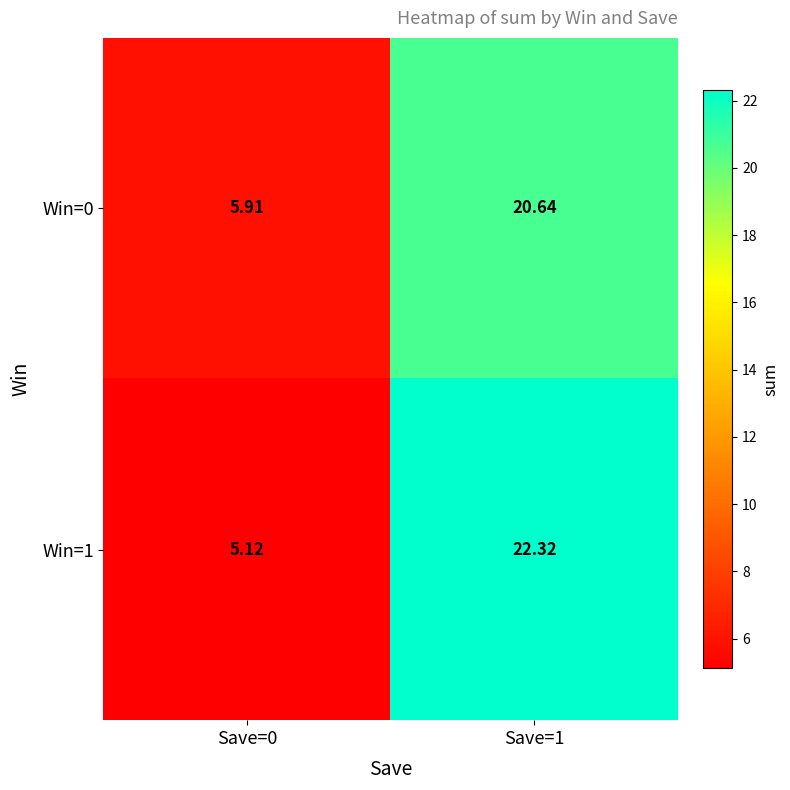

Is the value of Win=1 at Save=0 greater than the value of Win=0 at Save=1?

No